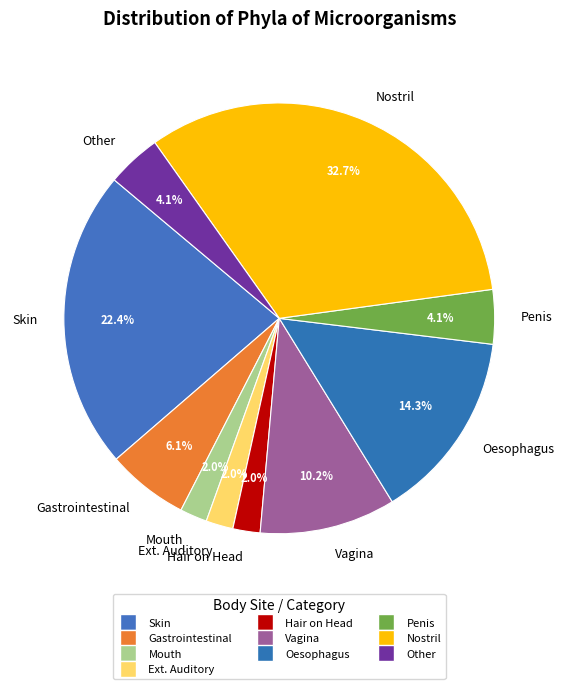

Is there any slice that represents more than half of the pie?

No